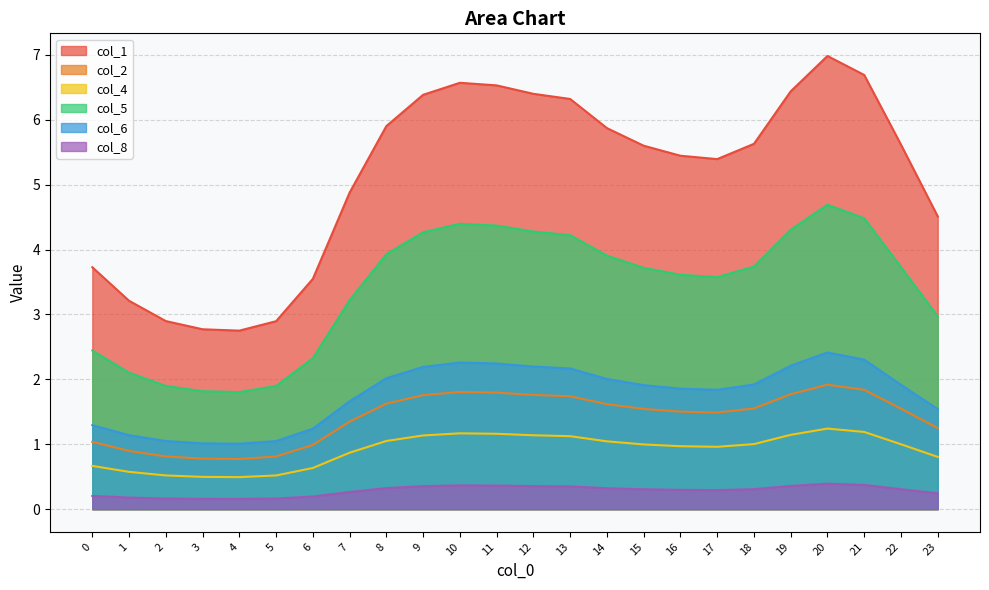

At how many categories does at least one series exceed 1?

24